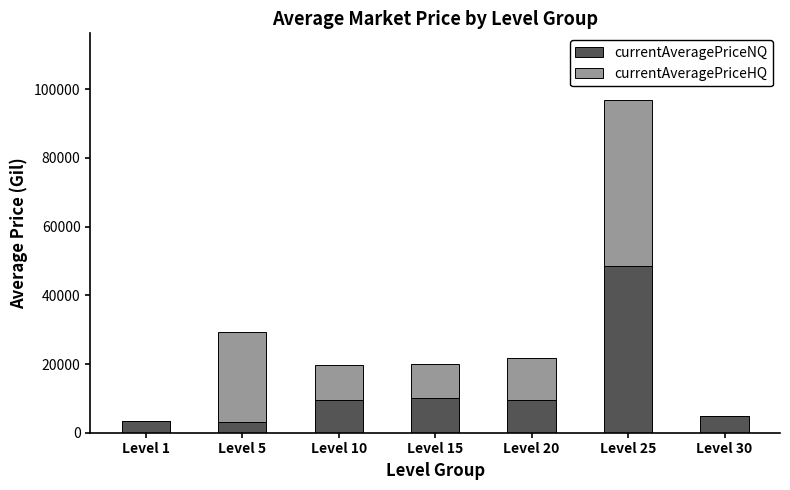

At which category is the sum across all series the highest?

Level 25